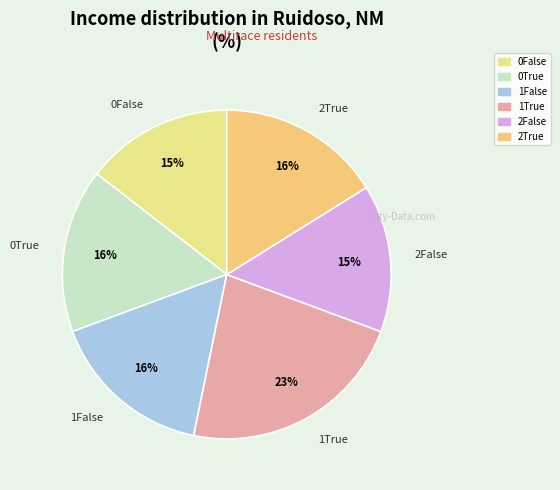

Do 2False and 1False together represent more than half of the pie?

No